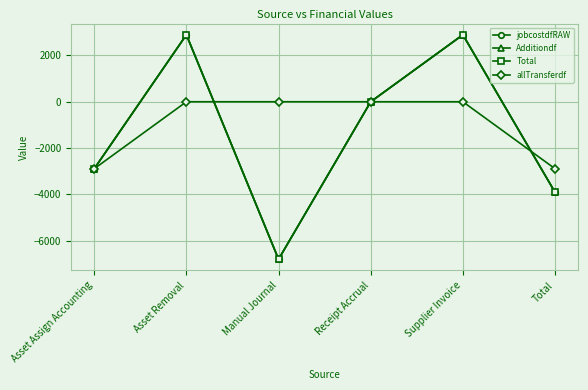

List the labels in order of Total value, largest first.

Asset Removal, Supplier Invoice, Receipt Accrual, Asset Assign Accounting, Total, Manual Journal